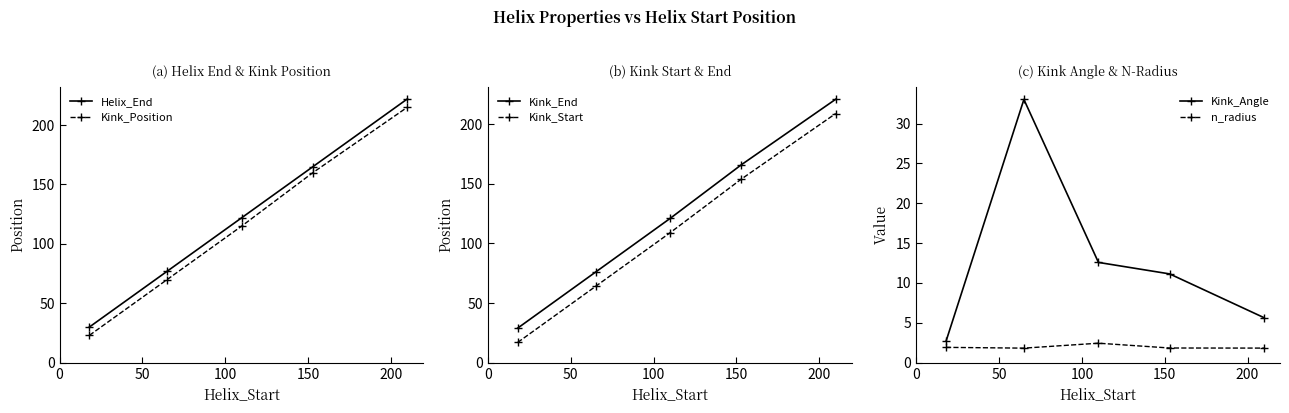

True or false: Helix_End and Kink_Position cross at least once.

False